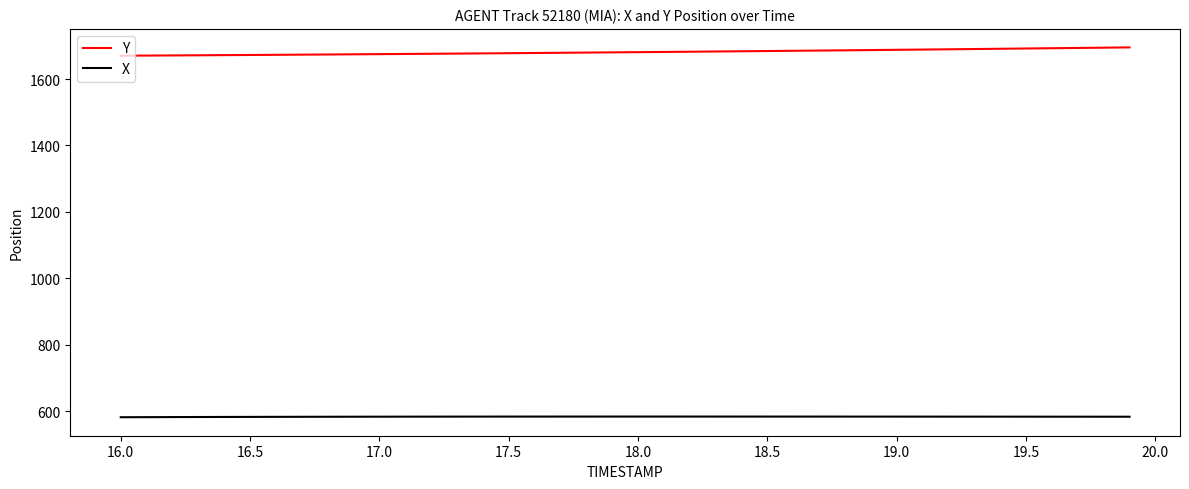

True or false: X and Y intersect in this chart.

False